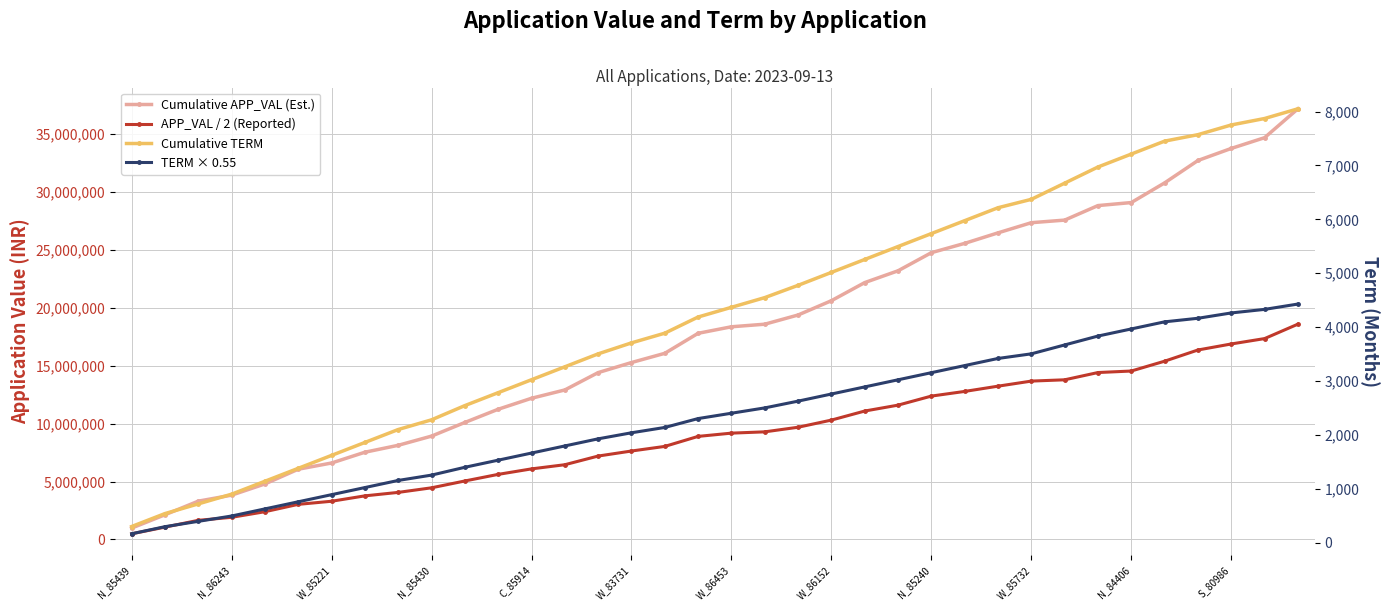

At W_86453, list the series in order from smallest to largest.

TERM × 0.55, Cumulative TERM, APP_VAL / 2 (Reported), Cumulative APP_VAL (Est.)